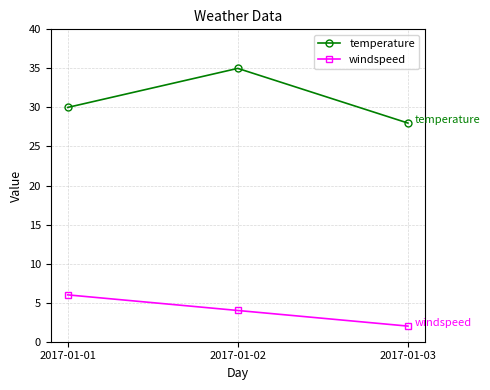

Rank the series by their maximum value, from lowest to highest.

windspeed, temperature